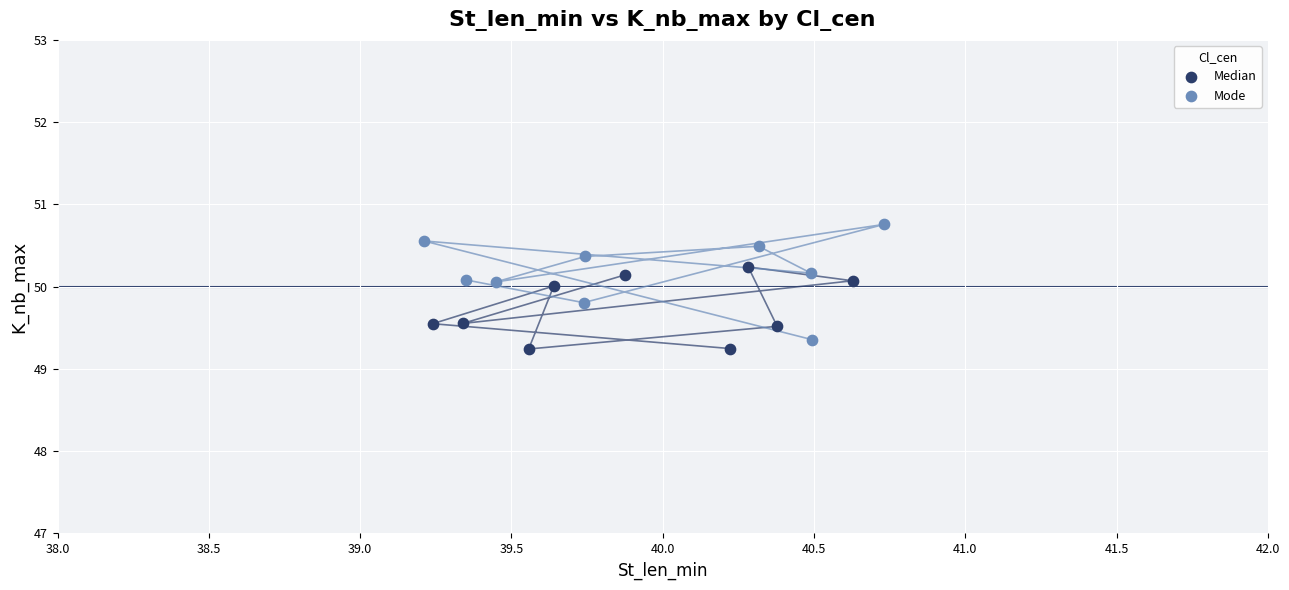

What are all the series names shown in the legend?

Median, Mode